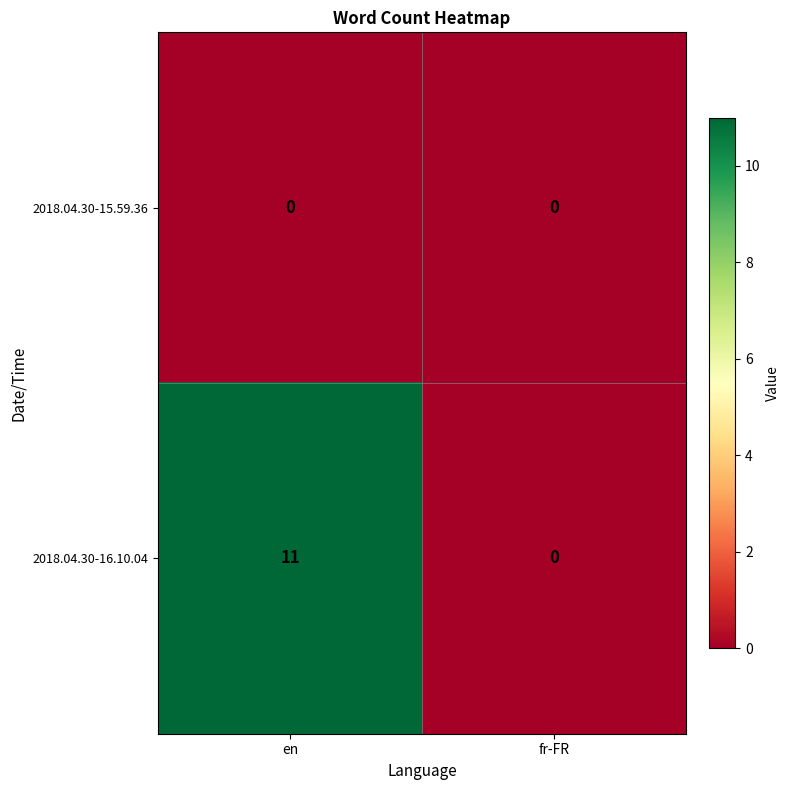

Reading right to left, transcribe all the data shown in this chart.

2018.04.30-15.59.36: 0	0
2018.04.30-16.10.04: 0	11